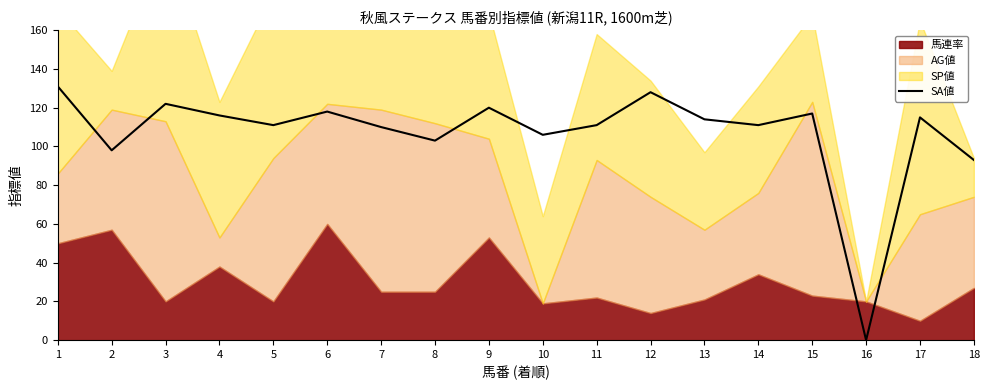

Reading left to right, transcribe all the data shown in this chart.

131	98	122	116	111	118	110	103	120	106	111	128	114	111	117	0	115	93